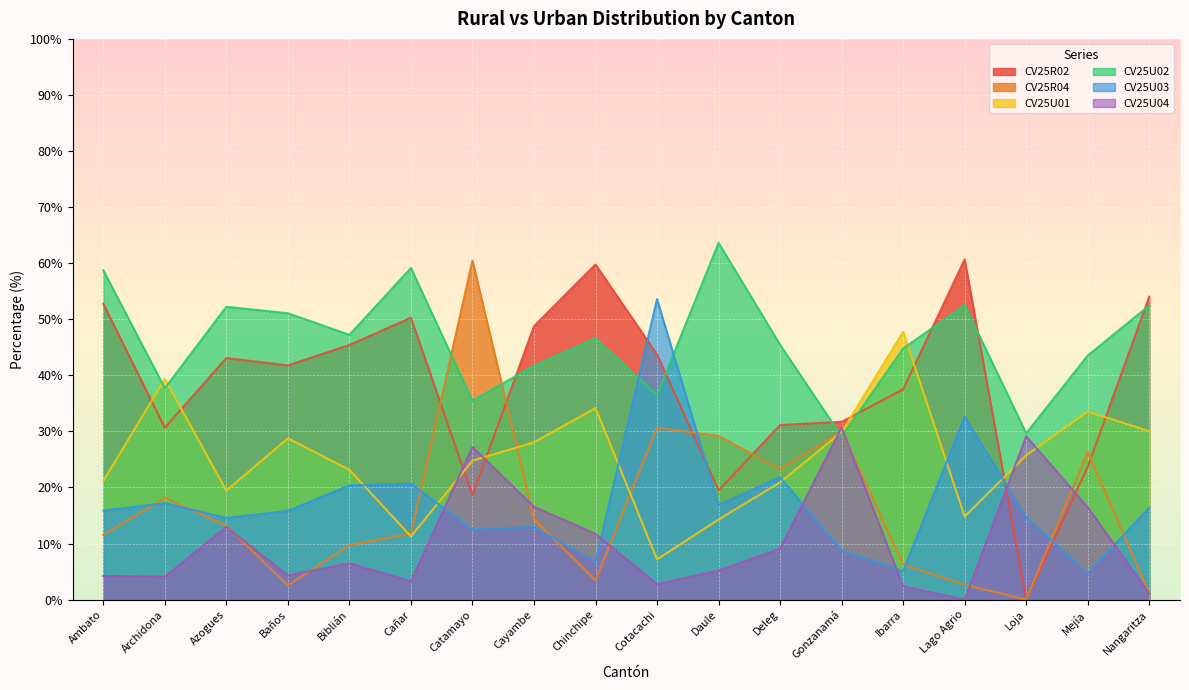

How many values in CV25R04 are above zero?

17